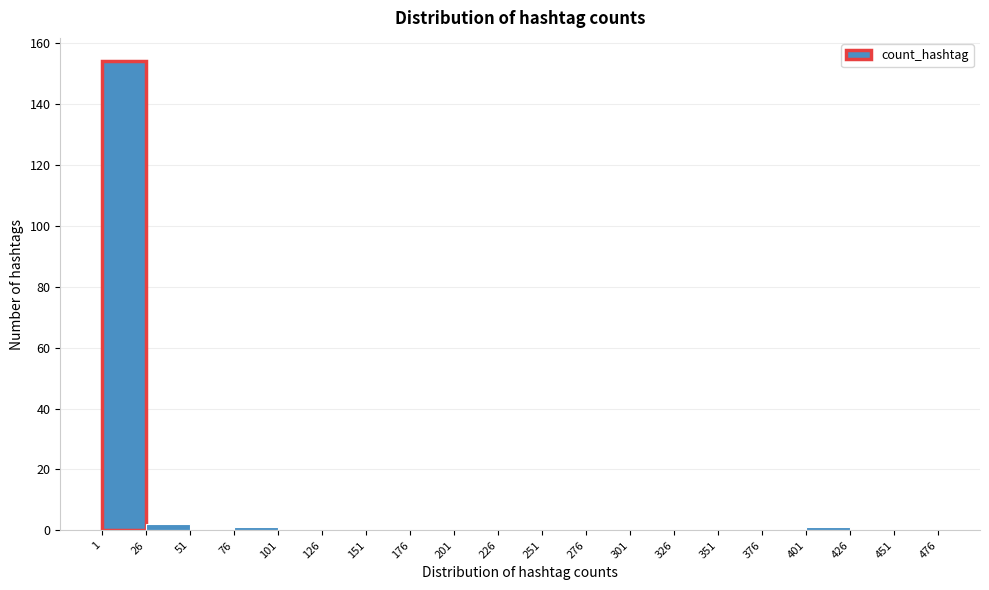

How tall is the bar that spans 1 to 26 on the x-axis? The values are not printed on the chart, so give them approximately, as read against the axis.

154